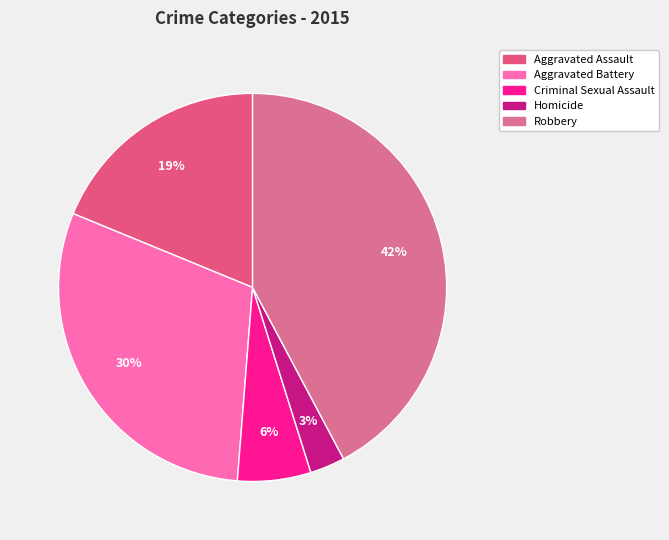

How many slices are in this pie chart?

5